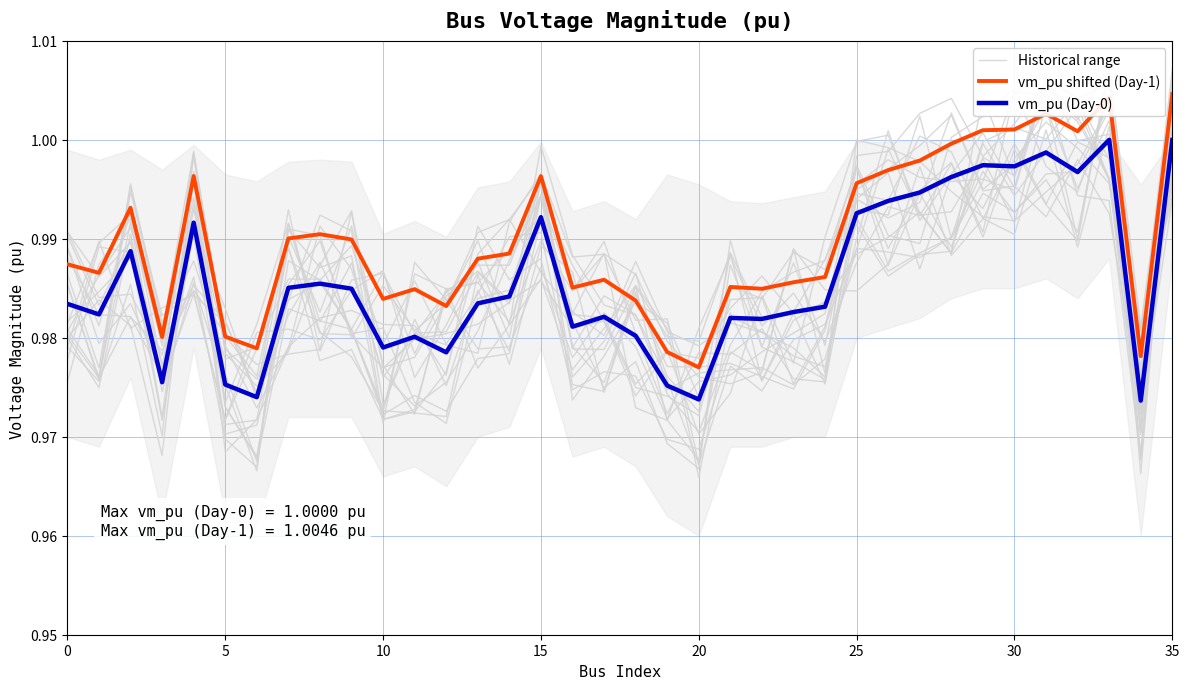

Where is vm_pu (Day-0) nearest to the value 0?

34